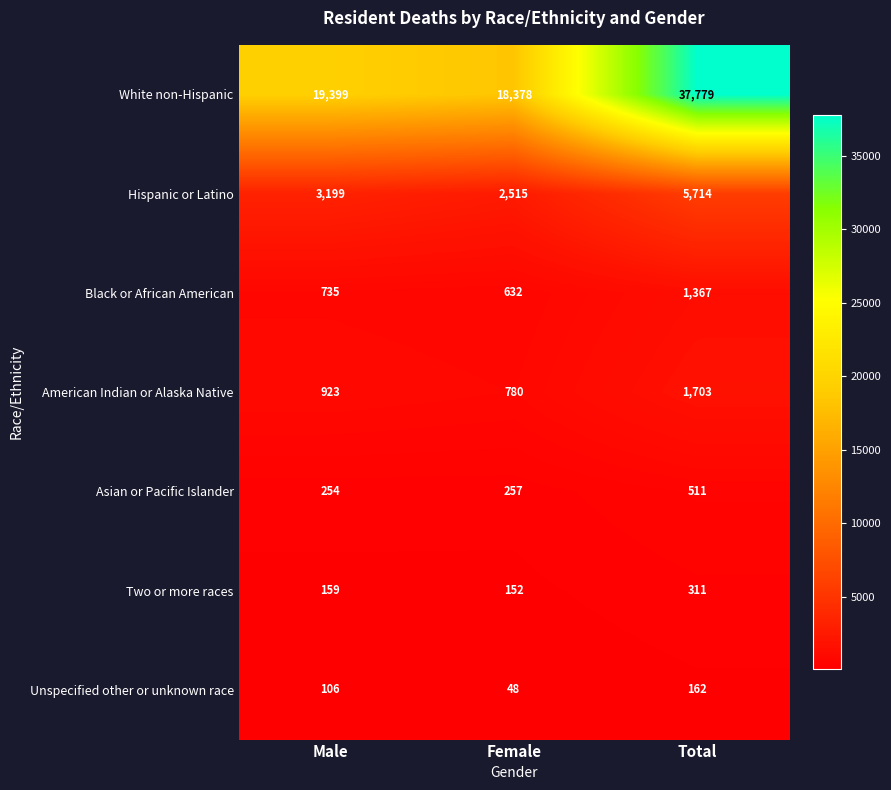

What is the sum of all Black or African American values?

2734